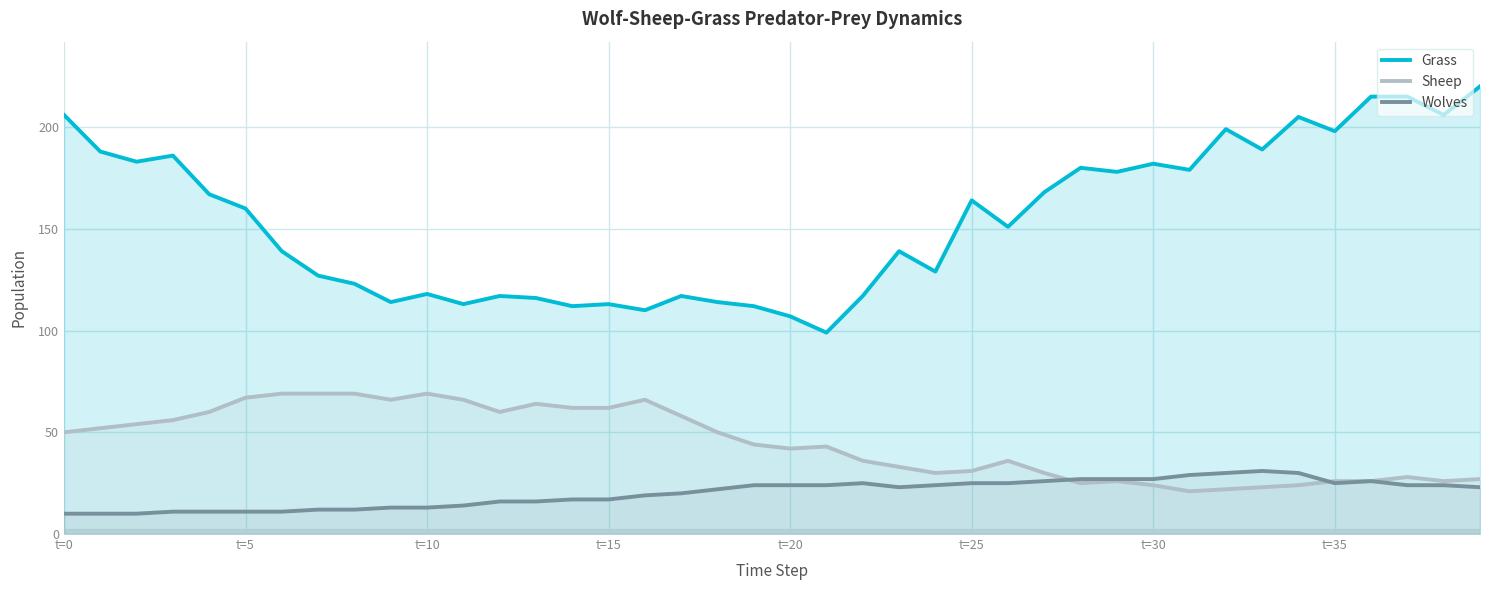

List the series in order of their overall mean, highest first.

Grass, Sheep, Wolves